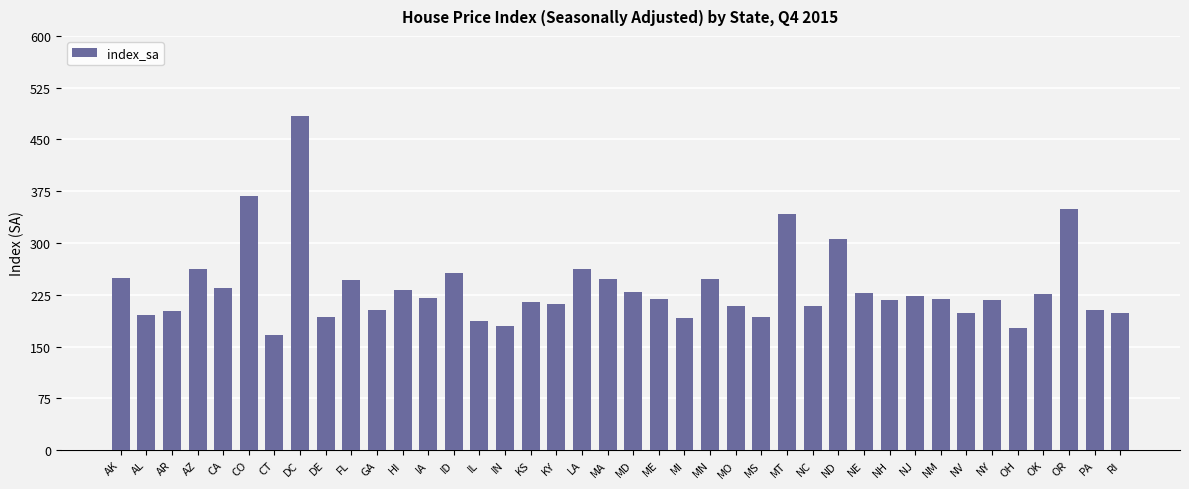

Approximately how many times larger is the value at MO compared to OR?

0.6